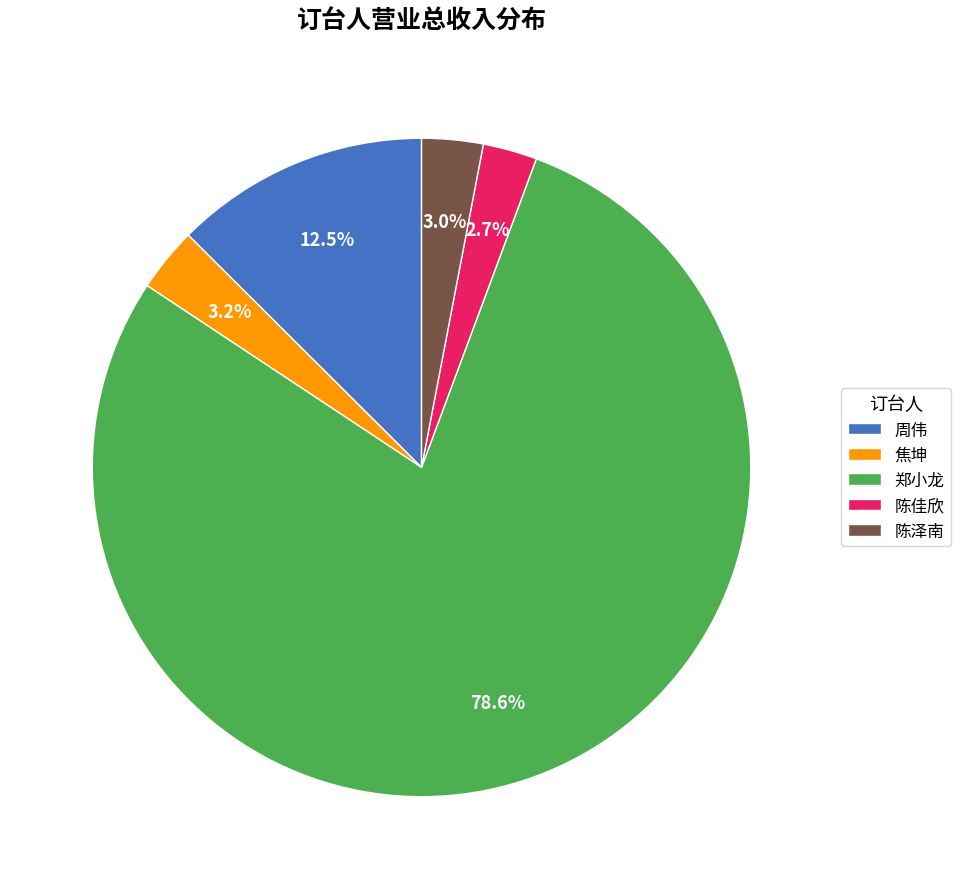

Between 郑小龙 and 陈泽南, which is larger?

郑小龙